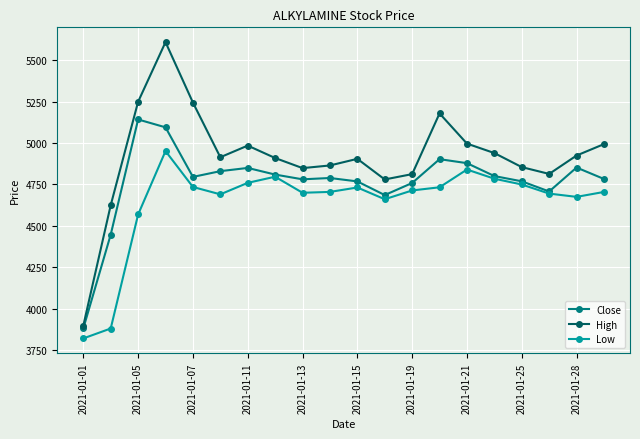

True or false: Low has more than 2 points higher than both neighbors.

True